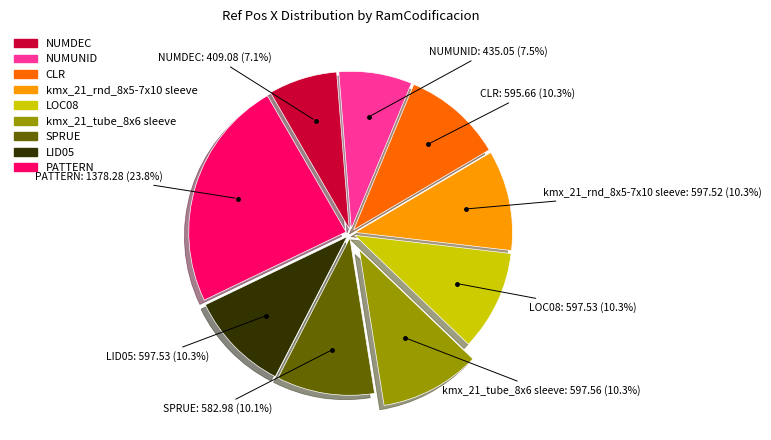

To the nearest percent, what is the difference between the largest and smallest slice percentages?

17%